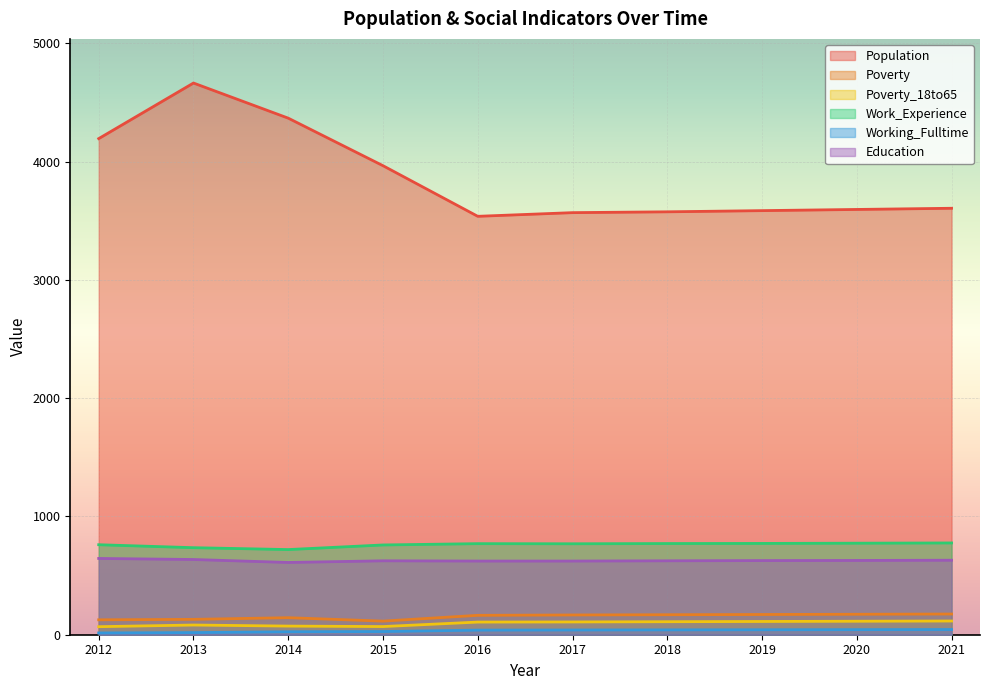

Reading right to left, transcribe all the data shown in this chart.

Population: 2021=3606	2020=3596	2019=3586	2018=3576	2017=3569	2016=3538	2015=3966	2014=4368	2013=4665	2012=4195
Poverty: 2021=175	2020=173	2019=171	2018=169	2017=167	2016=164	2015=115	2014=144	2013=130	2012=126
Poverty_18to65: 2021=116	2020=114	2019=112	2018=110	2017=108	2016=107	2015=69	2014=73	2013=82	2012=68
Work_Experience: 2021=776	2020=774	2019=772	2018=771	2017=769	2016=770	2015=759	2014=720	2013=736	2012=761
Working_Fulltime: 2021=44	2020=43	2019=42	2018=41	2017=40	2016=39	2015=27	2014=25	2013=18	2012=15
Education: 2021=630	2020=628	2019=627	2018=625	2017=623	2016=623	2015=625	2014=611	2013=636	2012=645